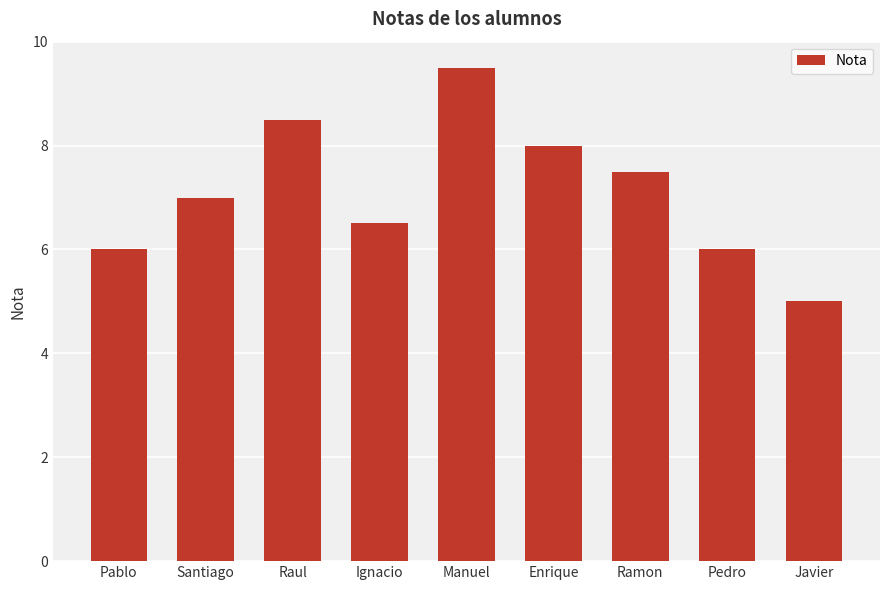

Reading right to left, what are all the values shown in this chart?

Javier=5.0	Pedro=6.0	Ramon=7.5	Enrique=8.0	Manuel=9.5	Ignacio=6.5	Raul=8.5	Santiago=7.0	Pablo=6.0